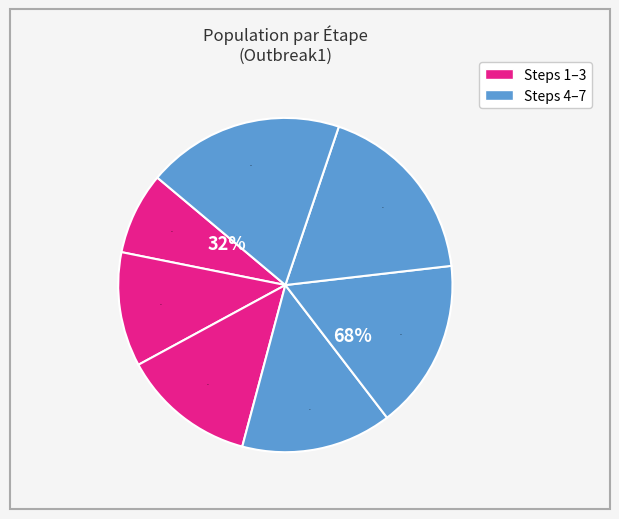

Which slice is the smallest?

step1